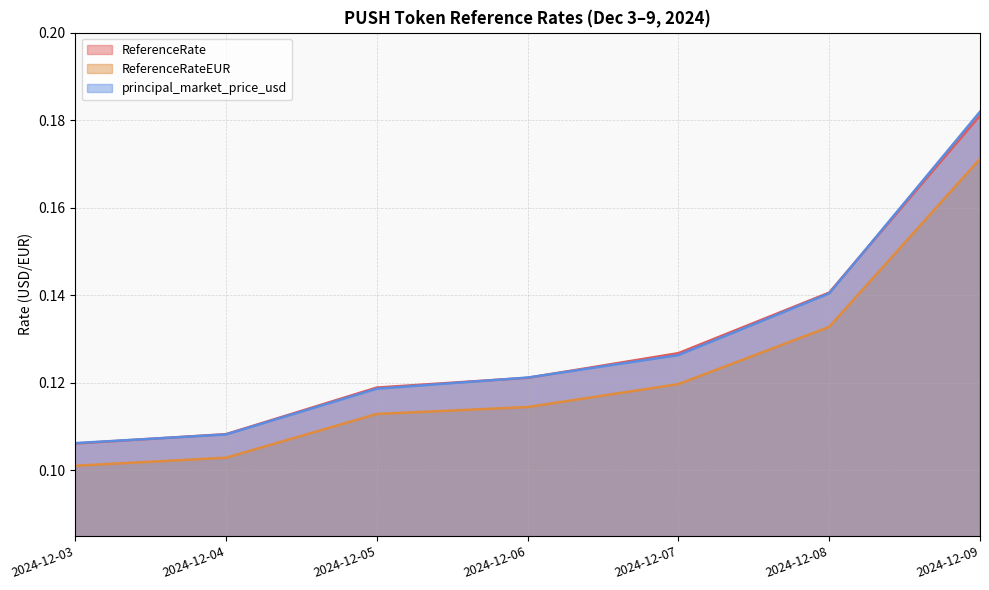

What is the lowest value of the ReferenceRateEUR series?

0.1